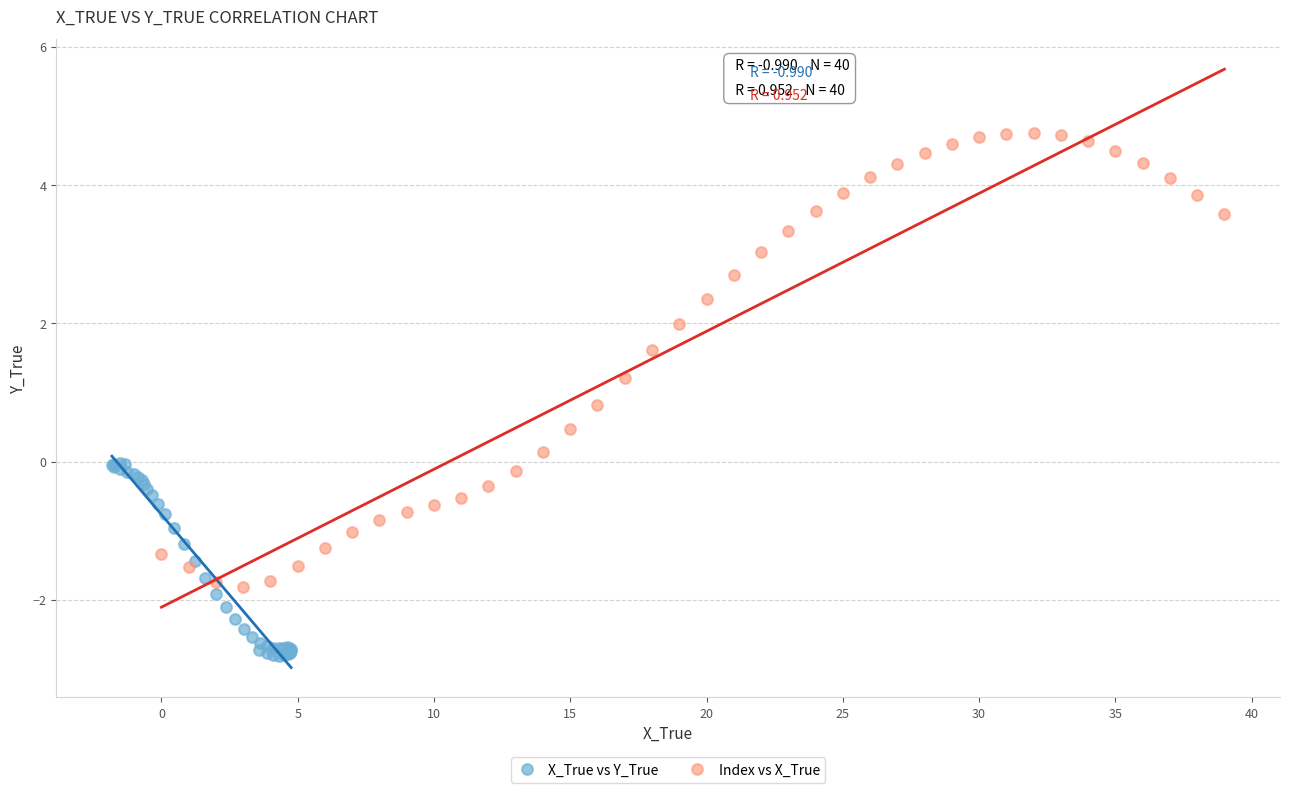

What are all the series names shown in the legend?

X_True vs Y_True, Index vs X_True